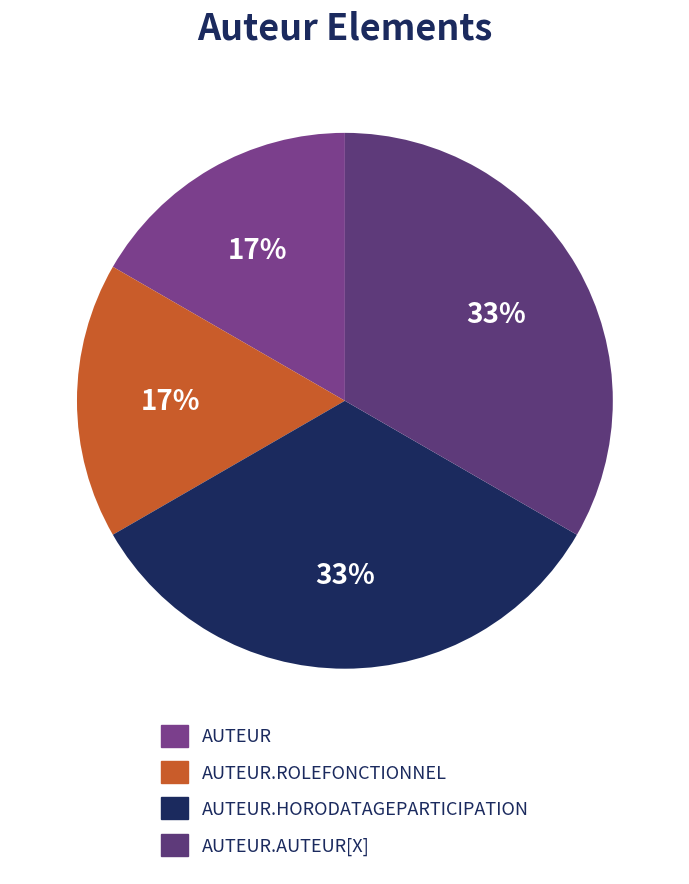

To the nearest percent, what is the average slice percentage?

25%